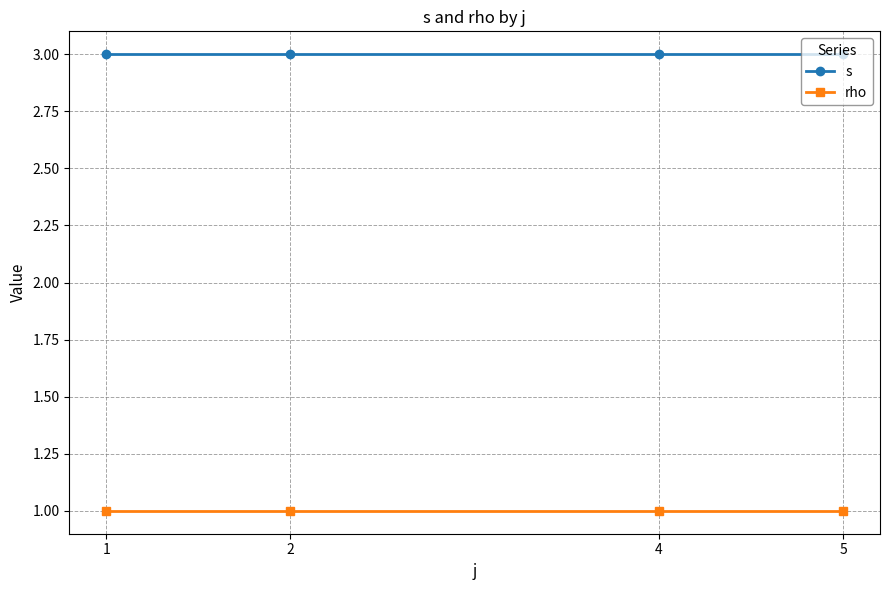

Which series has the largest total across all categories?

s